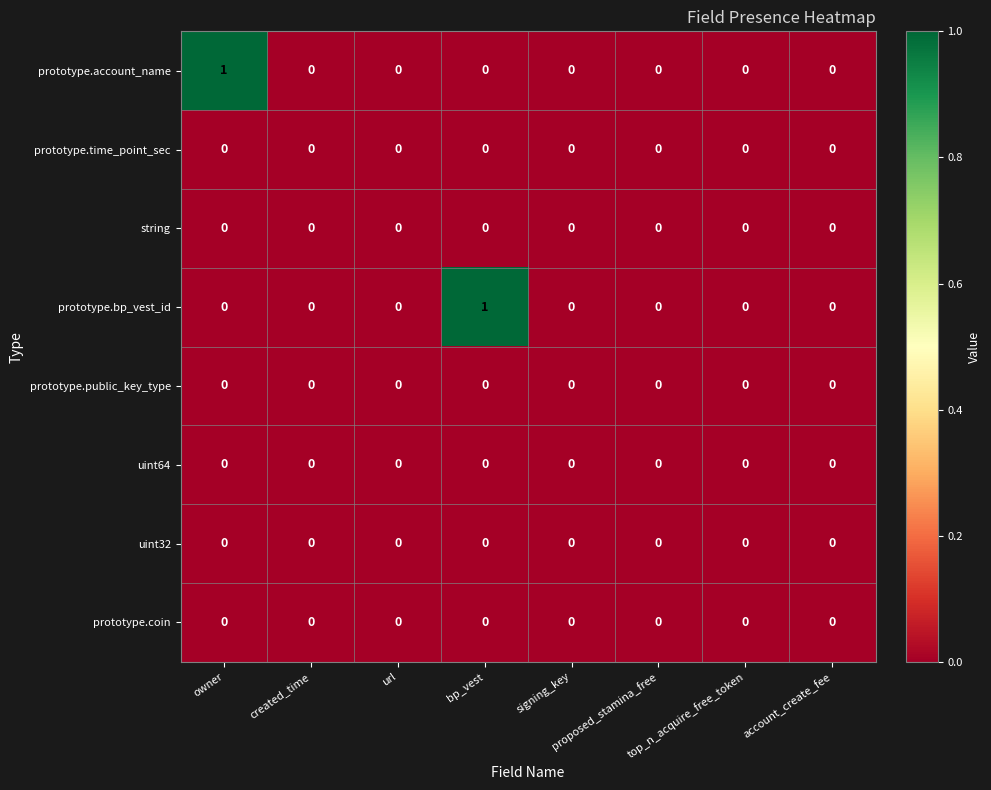

Which series has the largest range (max minus min)?

prototype.account_name